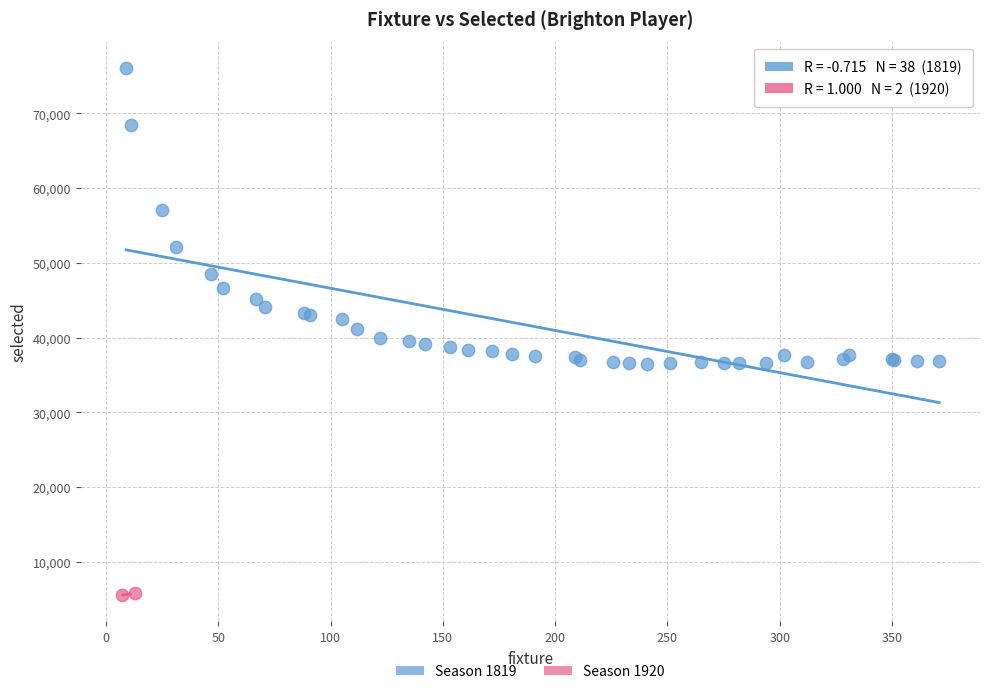

What are all the series names shown in the legend?

Season 1819, Season 1920